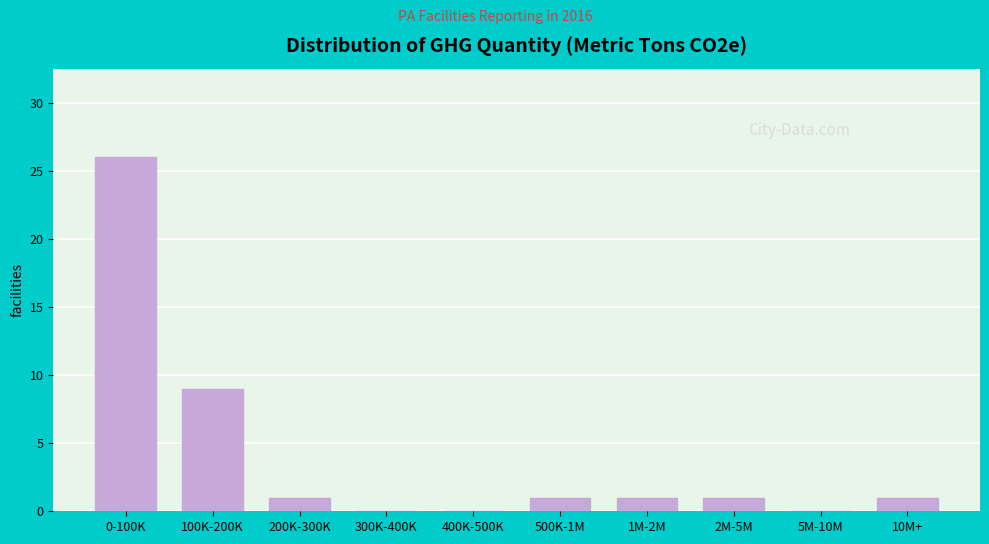

Reading left to right, list all the values displayed in this chart.

0-100K=26	100K-200K=9	200K-300K=1	300K-400K=0	400K-500K=0	500K-1M=1	1M-2M=1	2M-5M=1	5M-10M=0	10M+=1